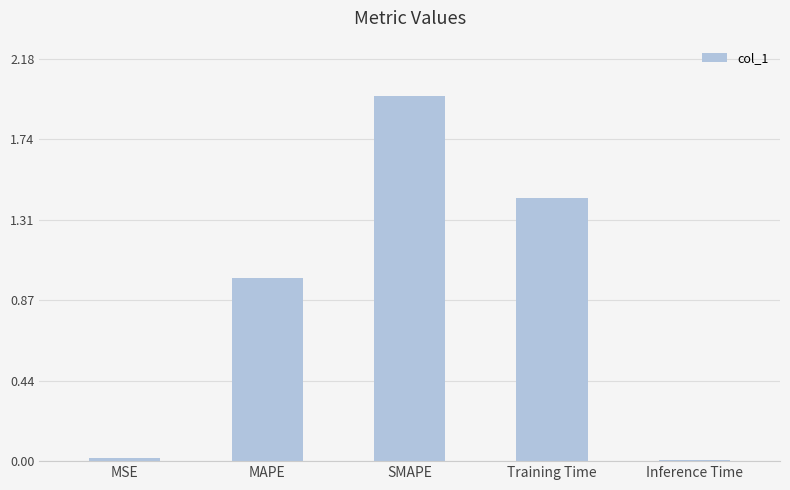

The value at MSE is 0.0. True or false?

True